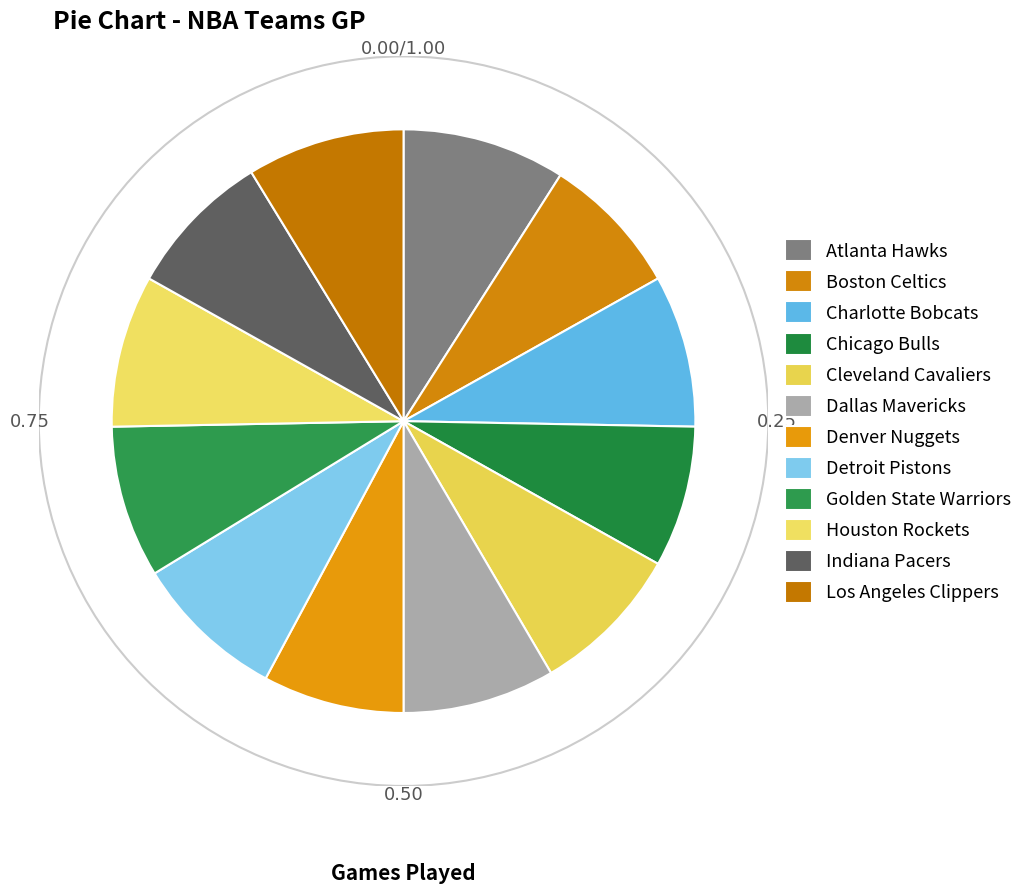

The Houston Rockets slice represents 20% of the pie. True or false?

False